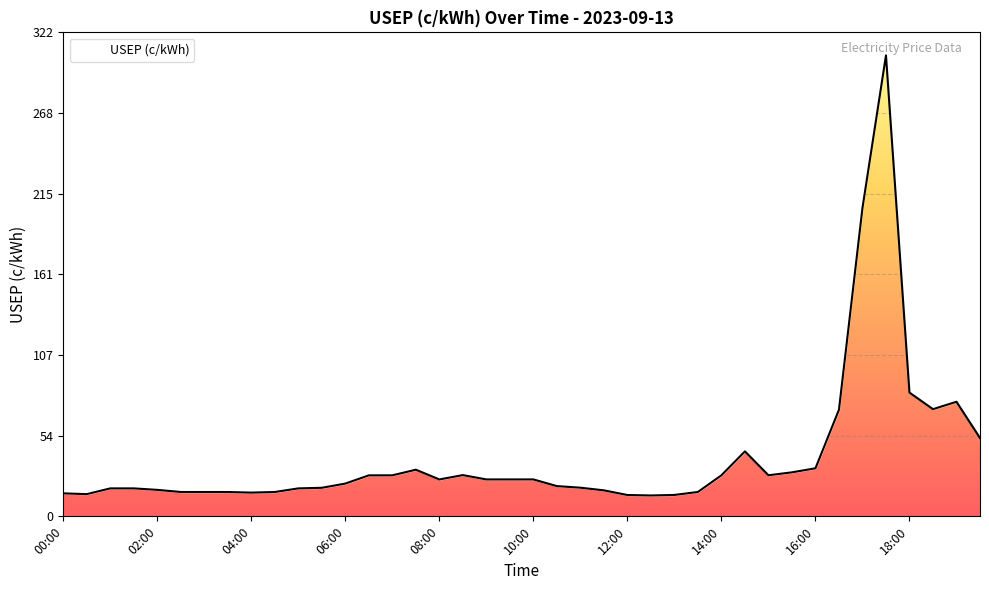

What is the value of the 29th point from the left?

27.3